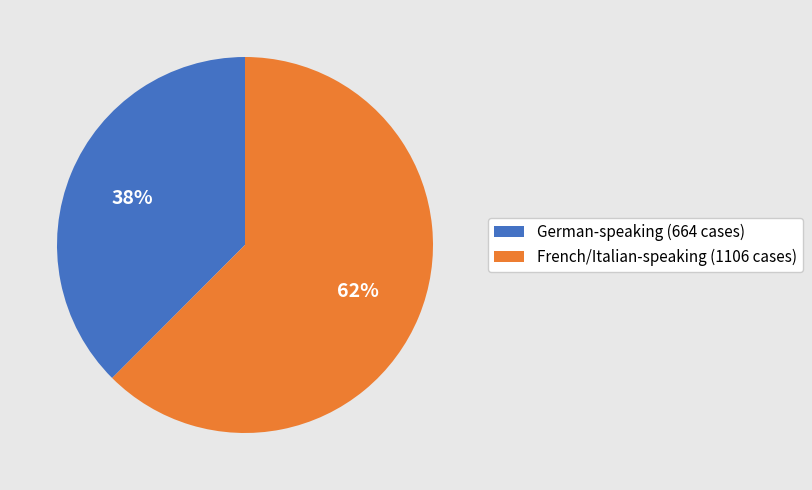

Does any single category account for the majority?

Yes